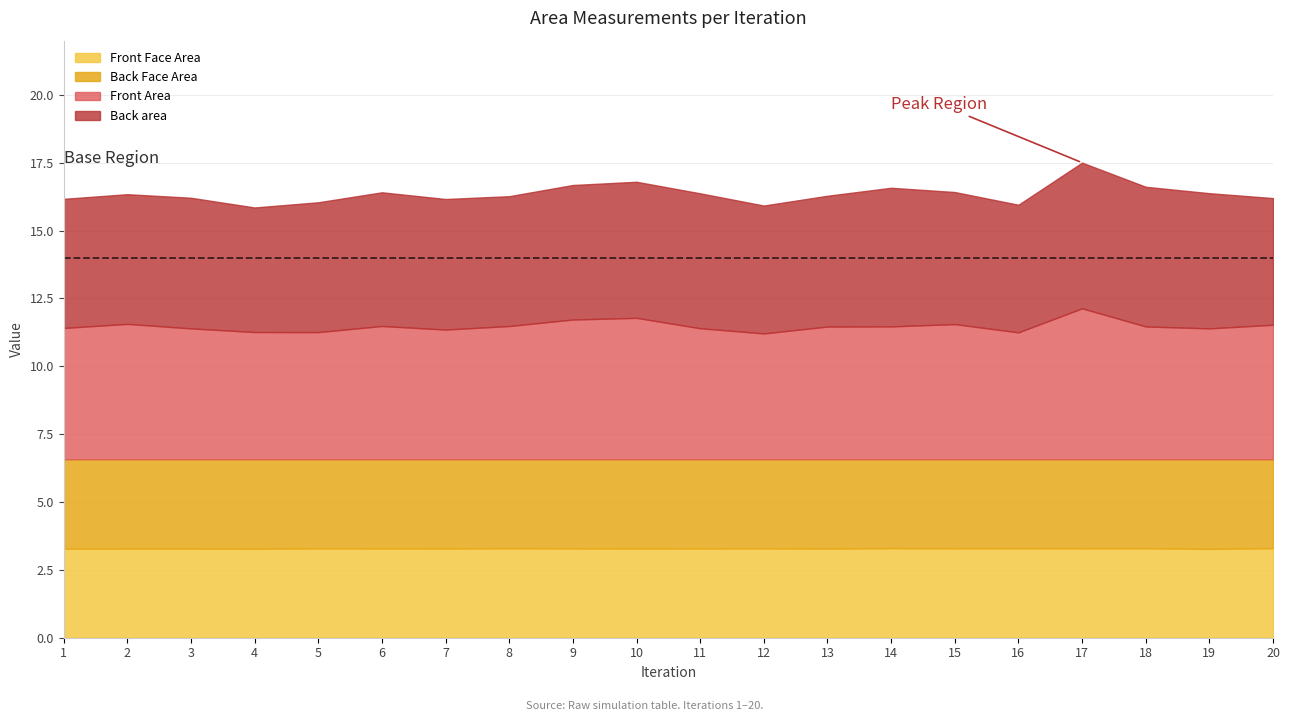

What is the value of the Back Face Area point at the 16th from the left?

3.3